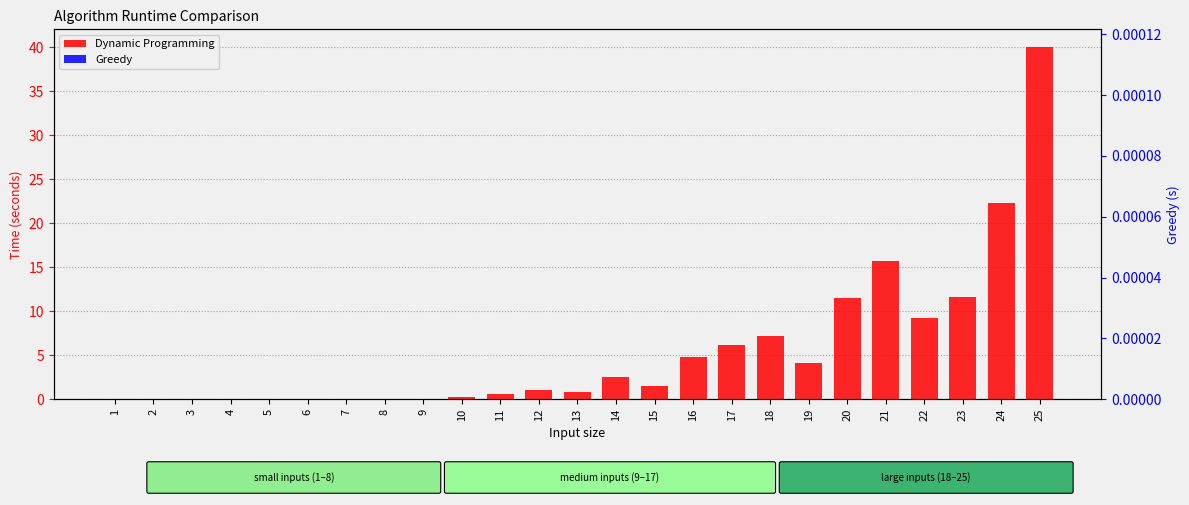

At which category does the chart reach its minimum across all series?

1